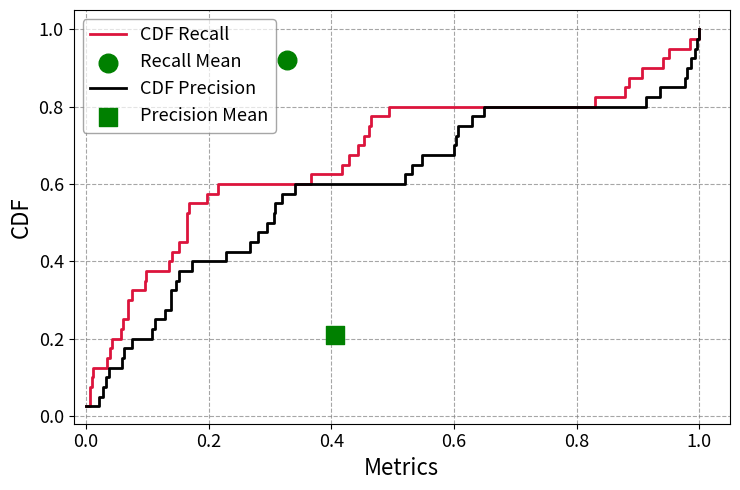

Which series contains the highest Y value?

CDF Recall